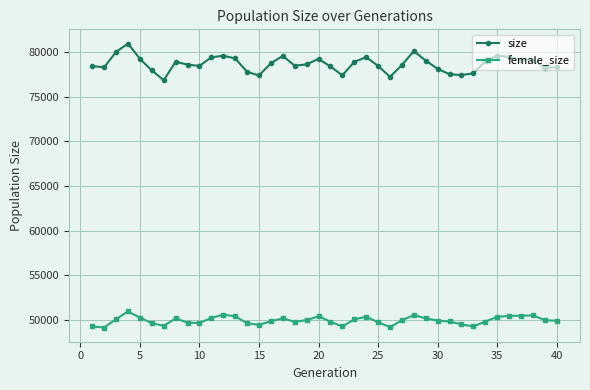

What is the value of the female_size point at the 40th from the left?

49937